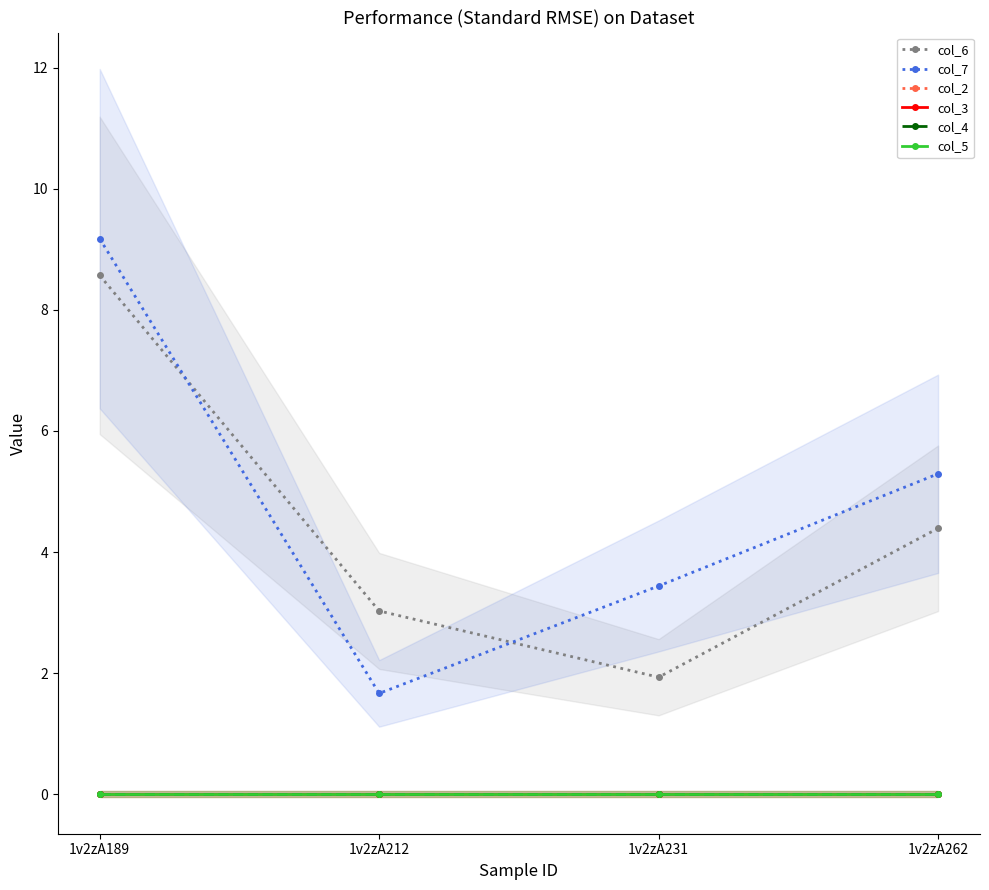

What is the difference between the maximum and minimum values in the col_6 series?

6.6